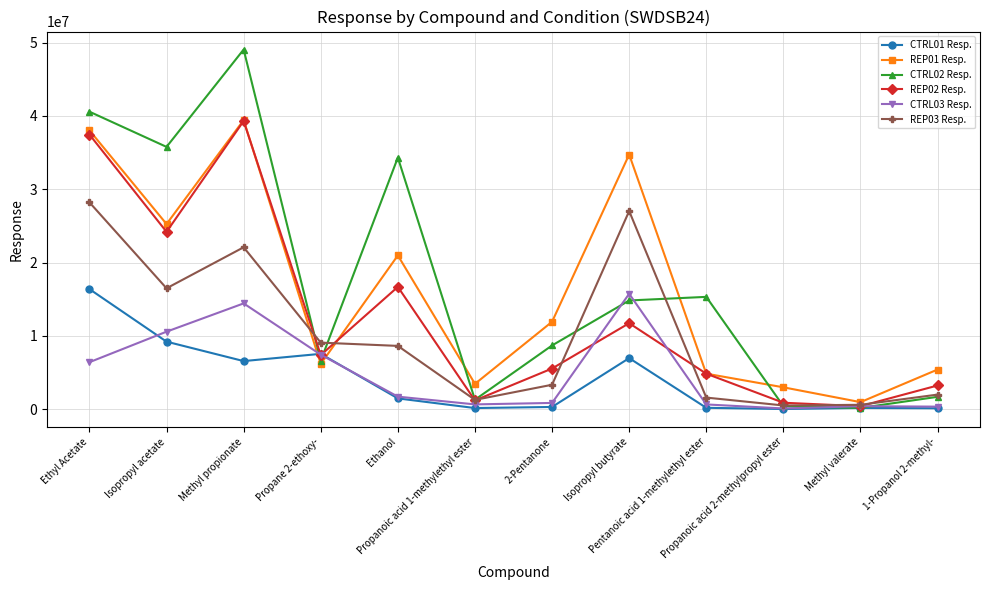

What is the greatest value displayed?

49061974